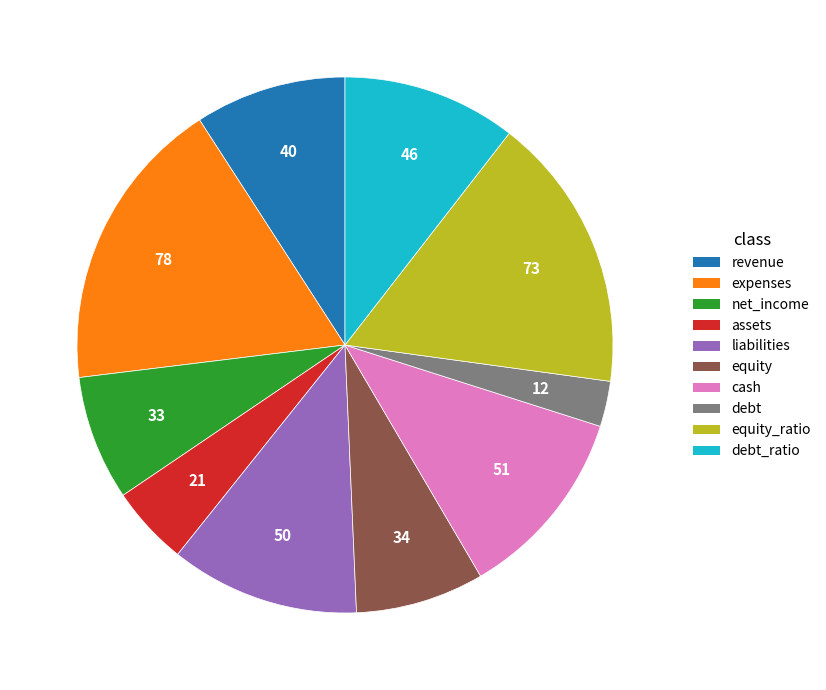

Does any single category account for the majority?

No